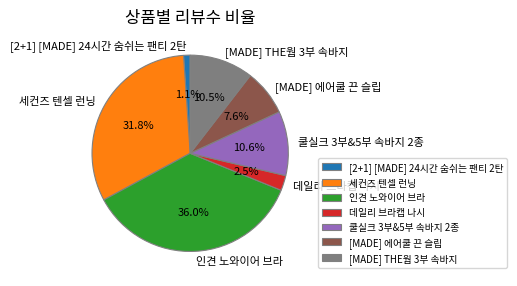

Is there a majority slice in this chart?

No